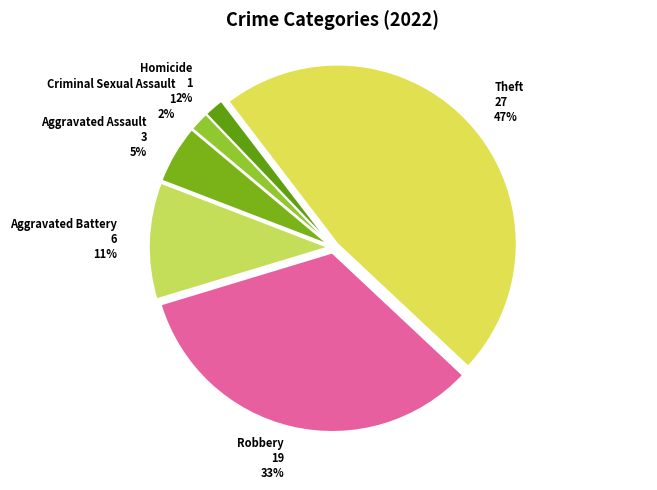

What percentage is the Theft slice, to the nearest percent?

47%